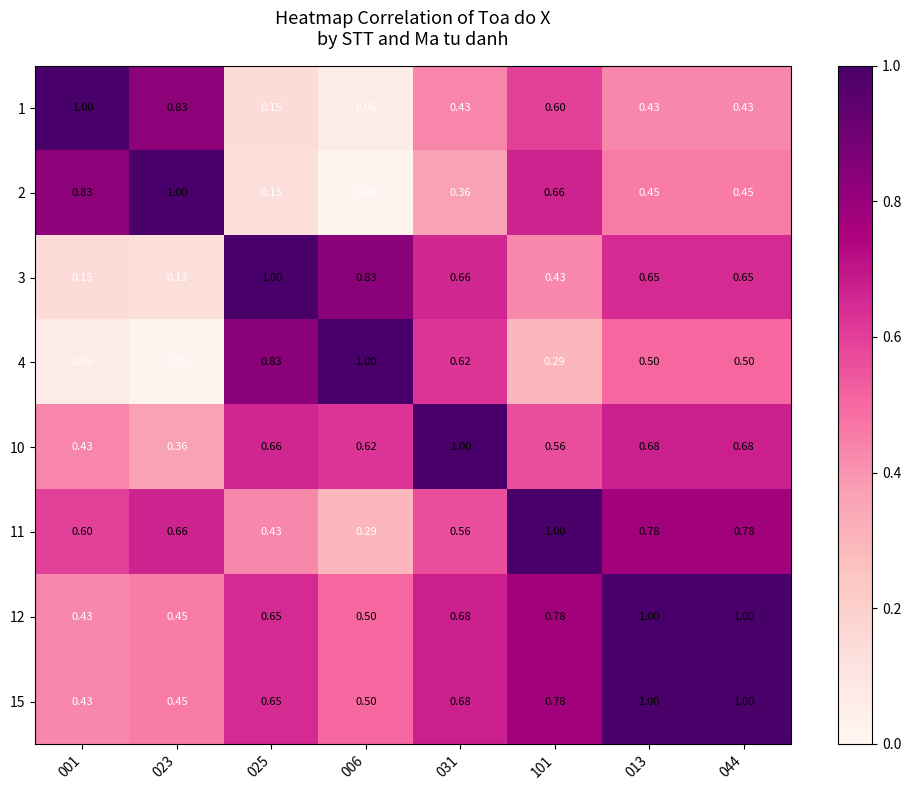

Is the value of 2 at 025 greater than the value of 11 at 025?

No